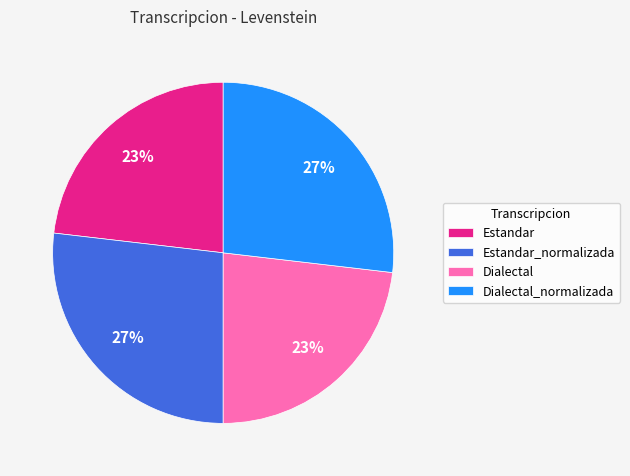

The Dialectal_normalizada slice represents 38% of the pie. True or false?

False